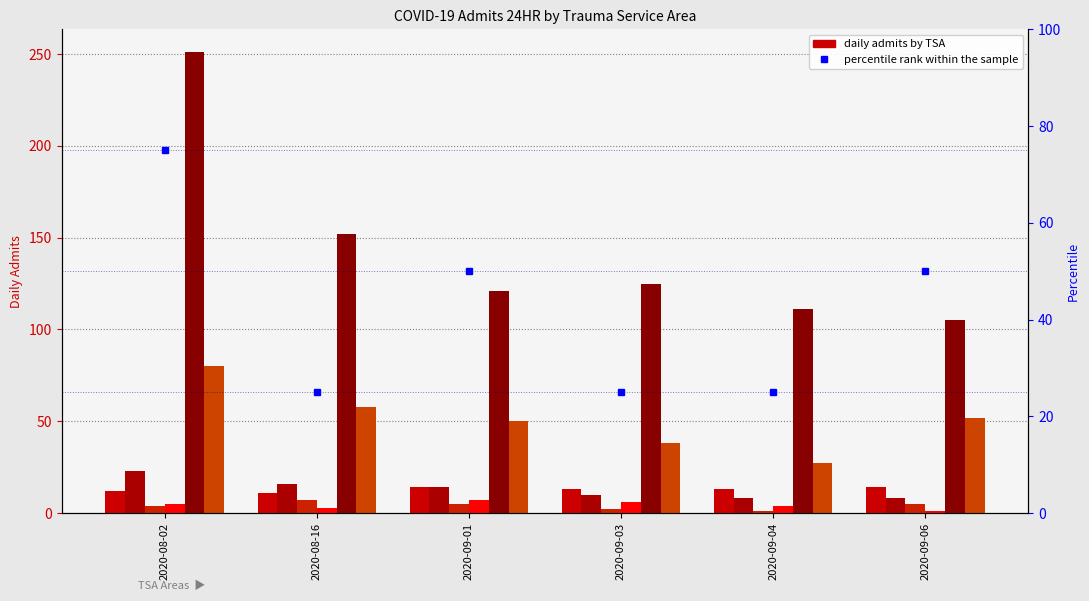

Read the B (Lubbock) value at 2020-09-06.

8